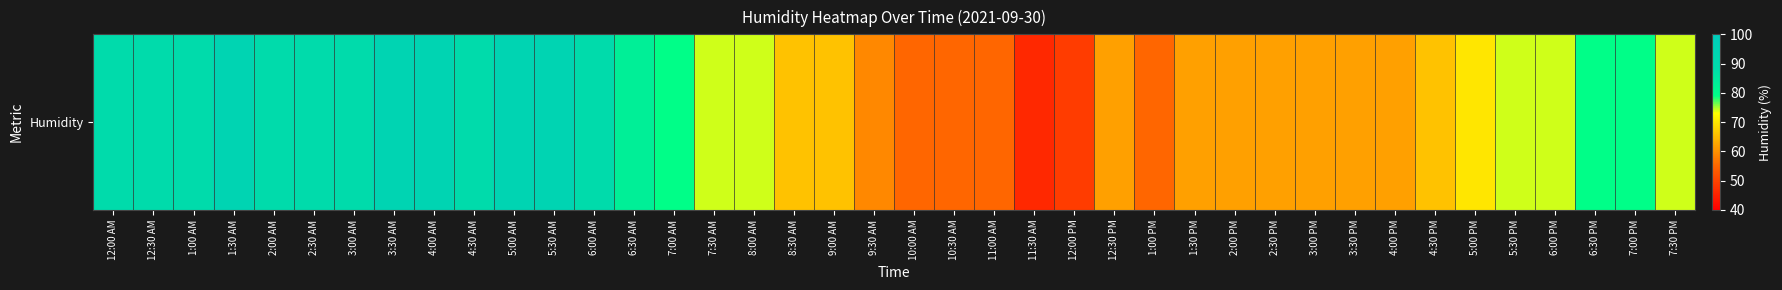

Reading left to right, extract all data points from this chart.

89	89	89	94	89	89	89	94	94	89	94	94	89	83	79	74	74	66	66	59	55	55	55	46	49	62	55	62	62	62	62	62	62	66	70	74	74	79	79	74